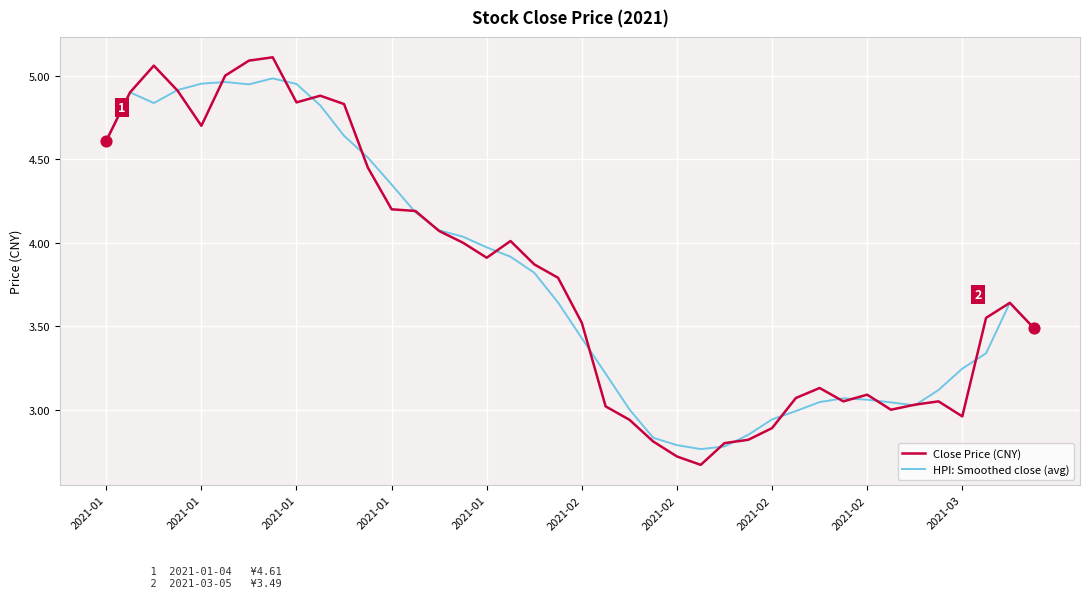

What are all the series names shown in the legend?

Close Price (CNY), HPI: Smoothed close (avg)